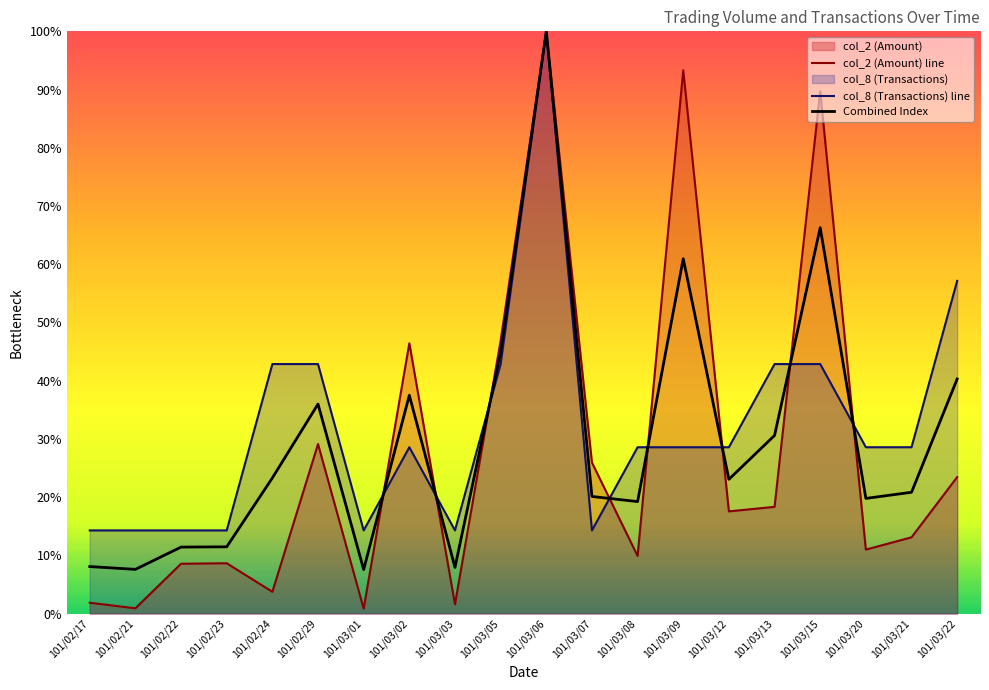

At how many categories does at least one series exceed 0?

20